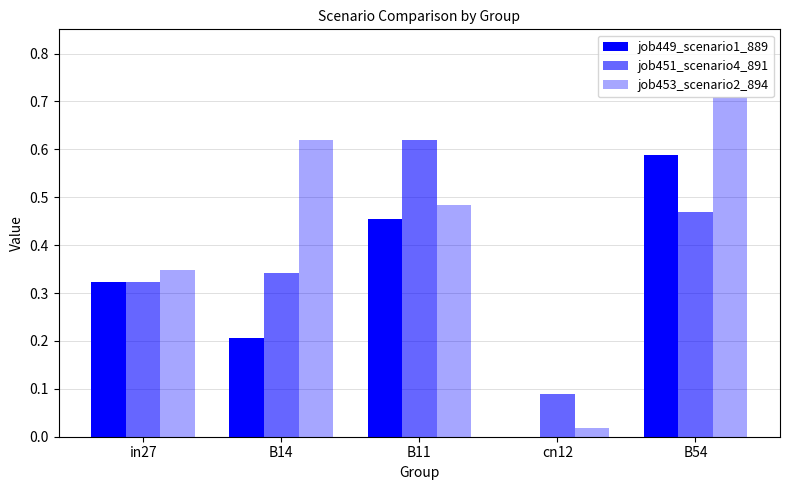

At which category does the chart reach its minimum across all series?

cn12